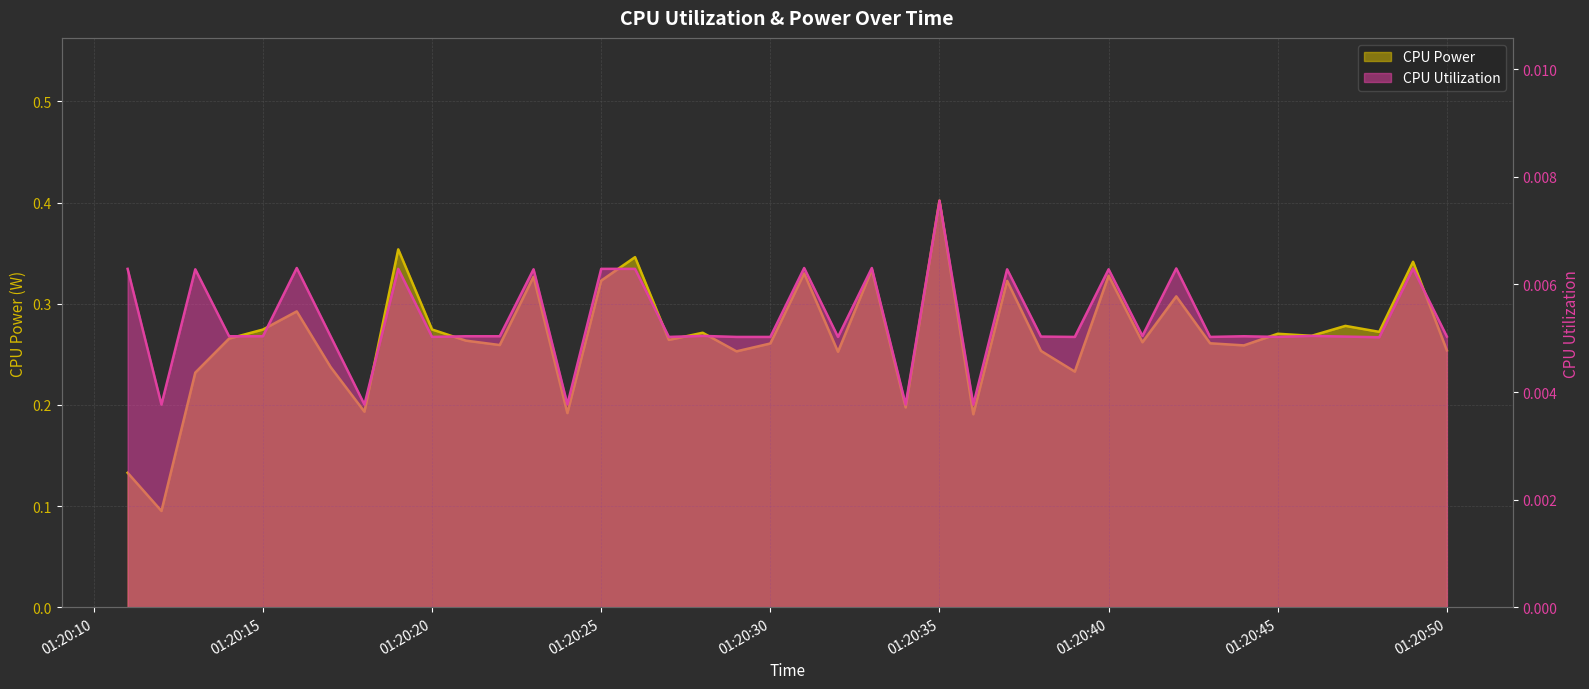

At which label is CPU Utilization closest to 0?

2025-03-23 01:20:12